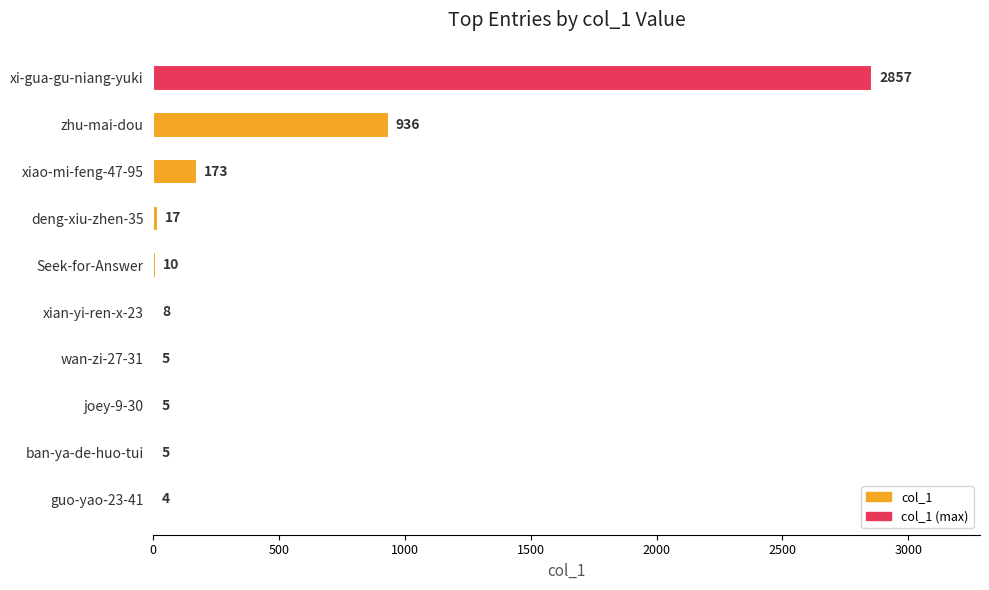

What is the sum of all values?

4020